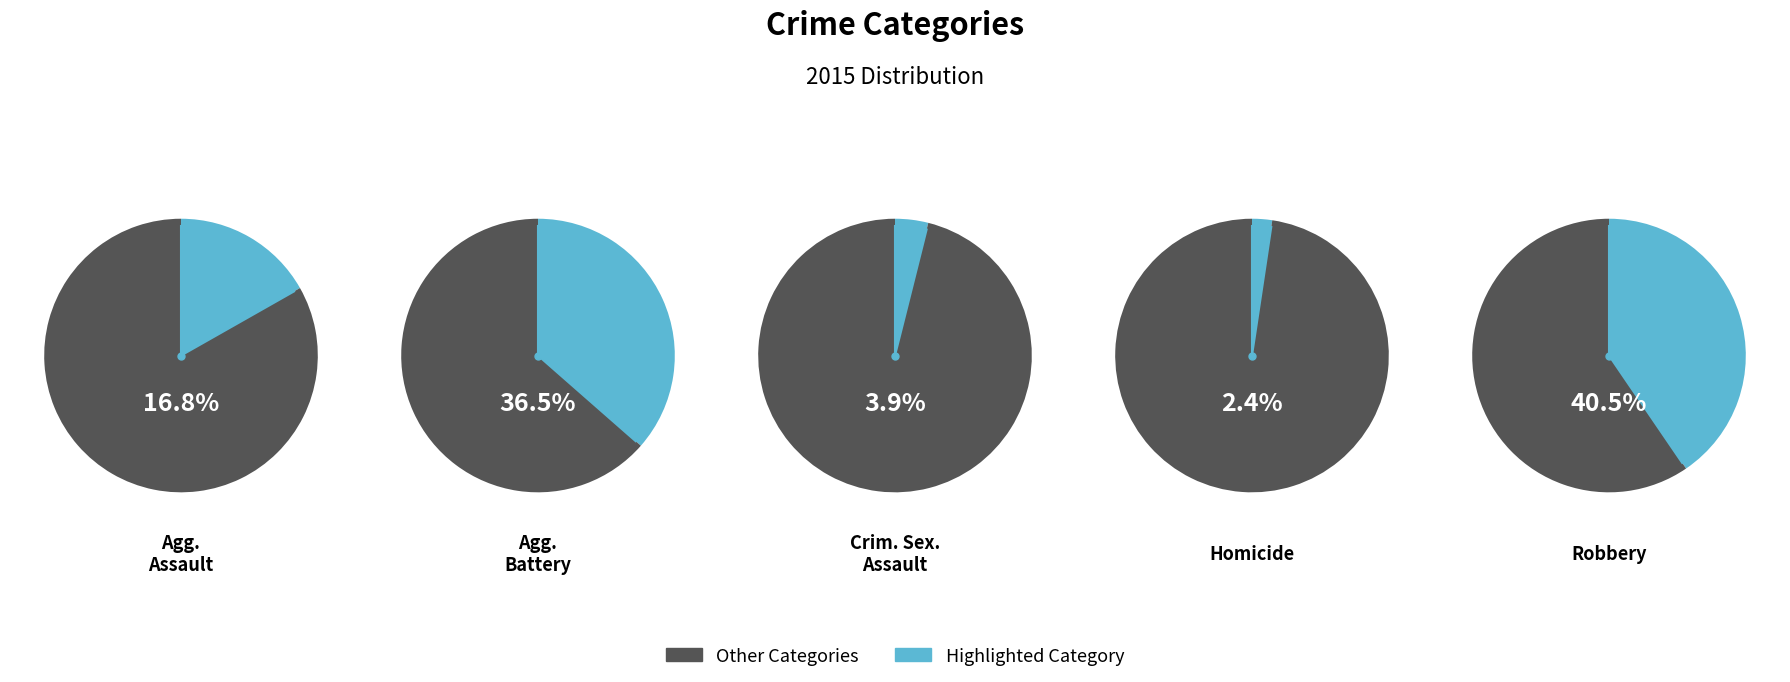

Count the number of slices in the pie.

5